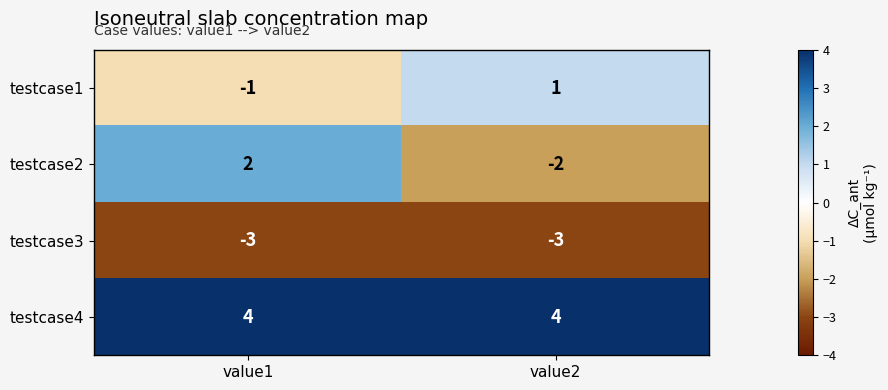

Count the number of categories in the chart.

2